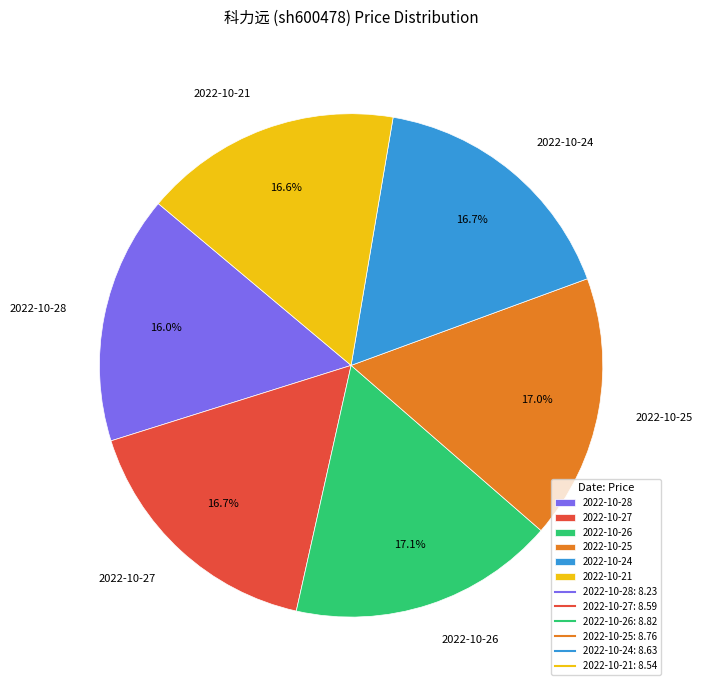

What is the smallest slice in the pie chart?

2022-10-28